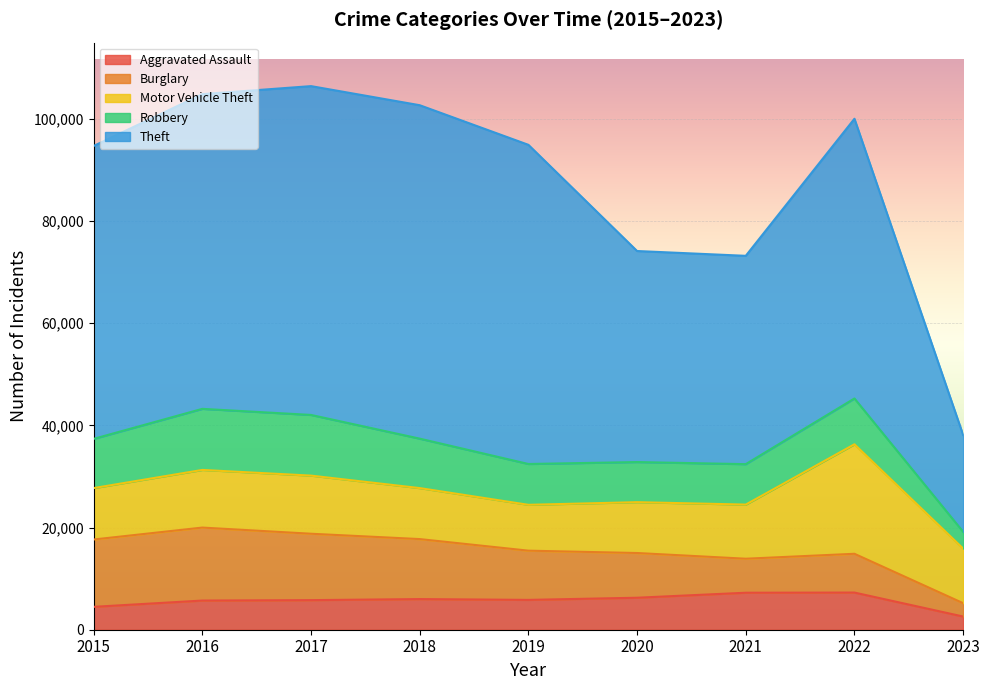

True or false: Theft has more than 2 interior local peaks.

False